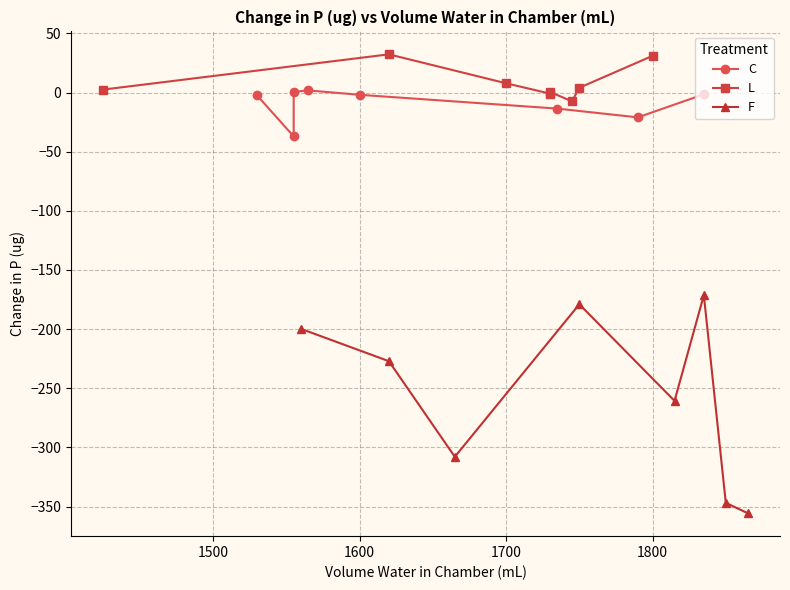

What is the minimum value for F?

-355.7